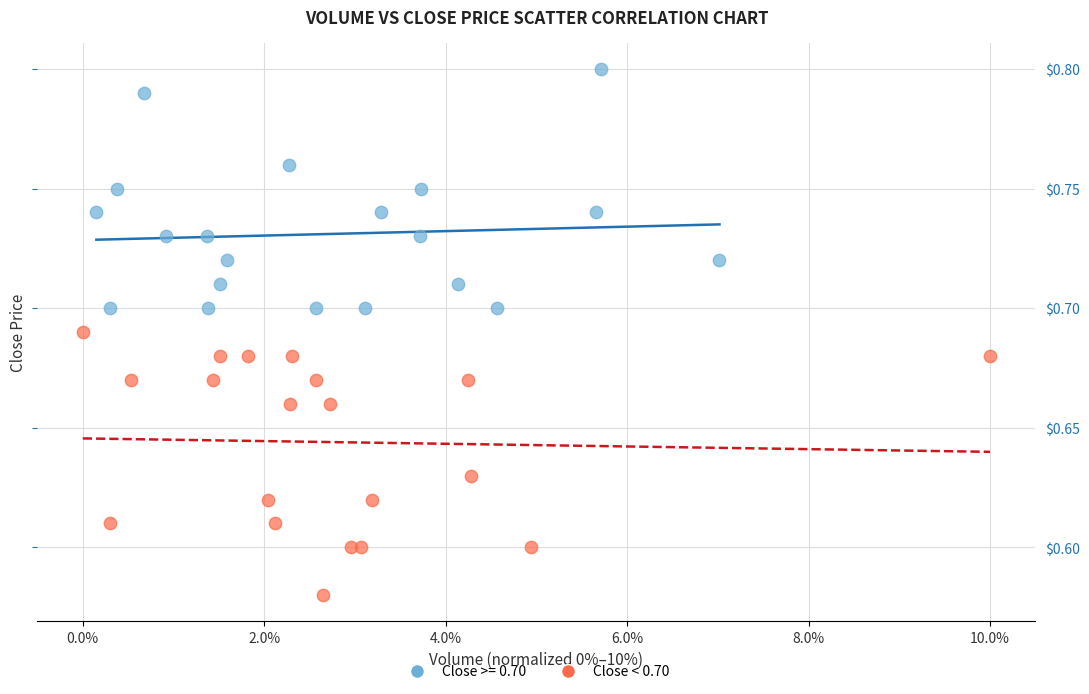

Which series reaches the minimum Y coordinate?

Close < 0.70